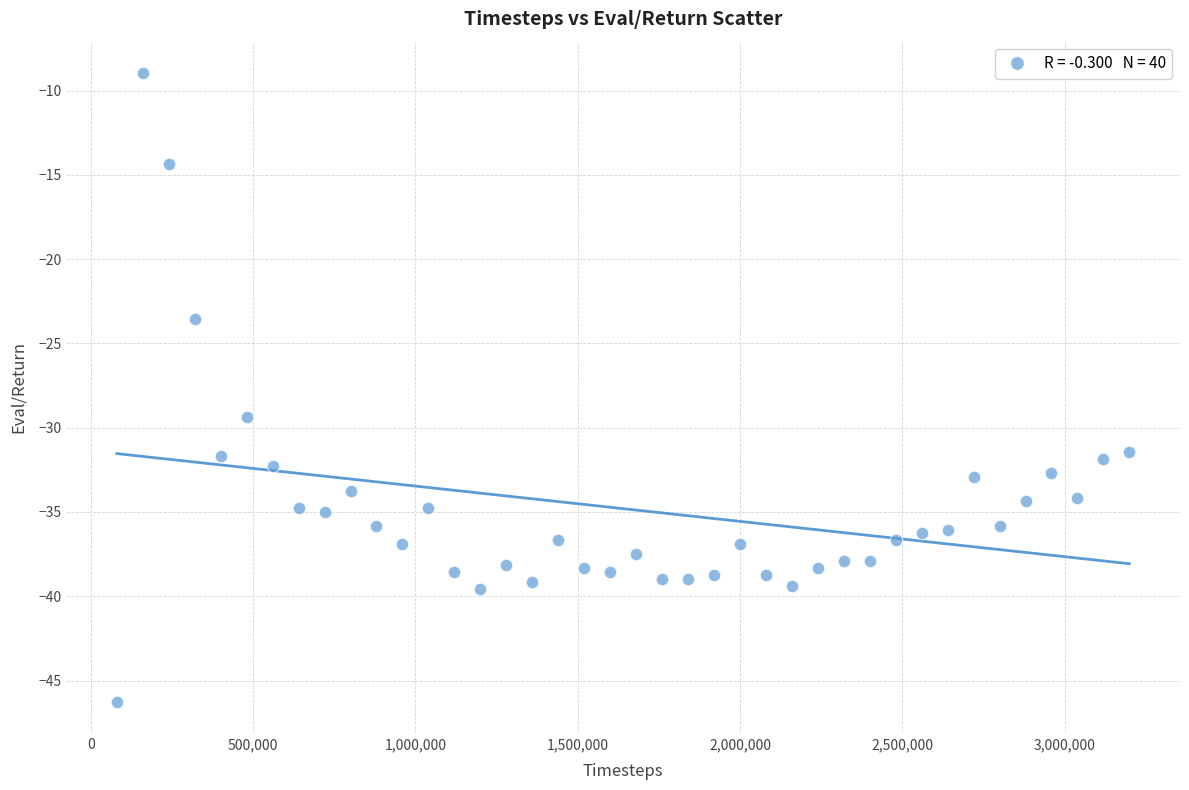

What is the range of X values (max minus min)?

3119894.0